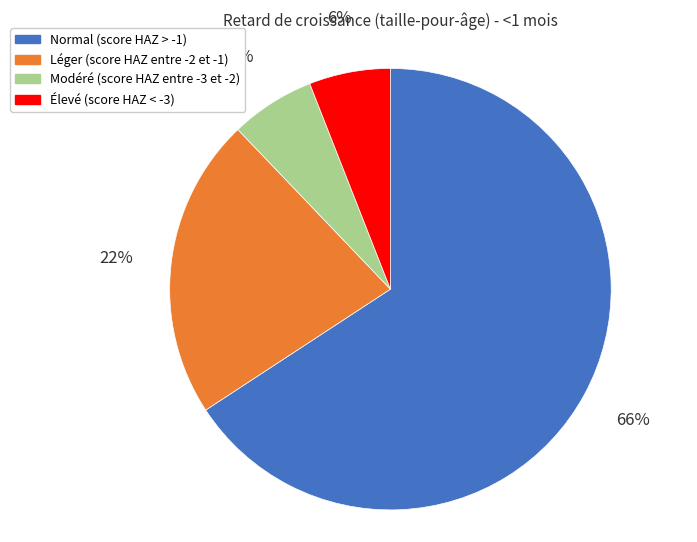

Which slice is the largest?

Normal (score HAZ > -1)